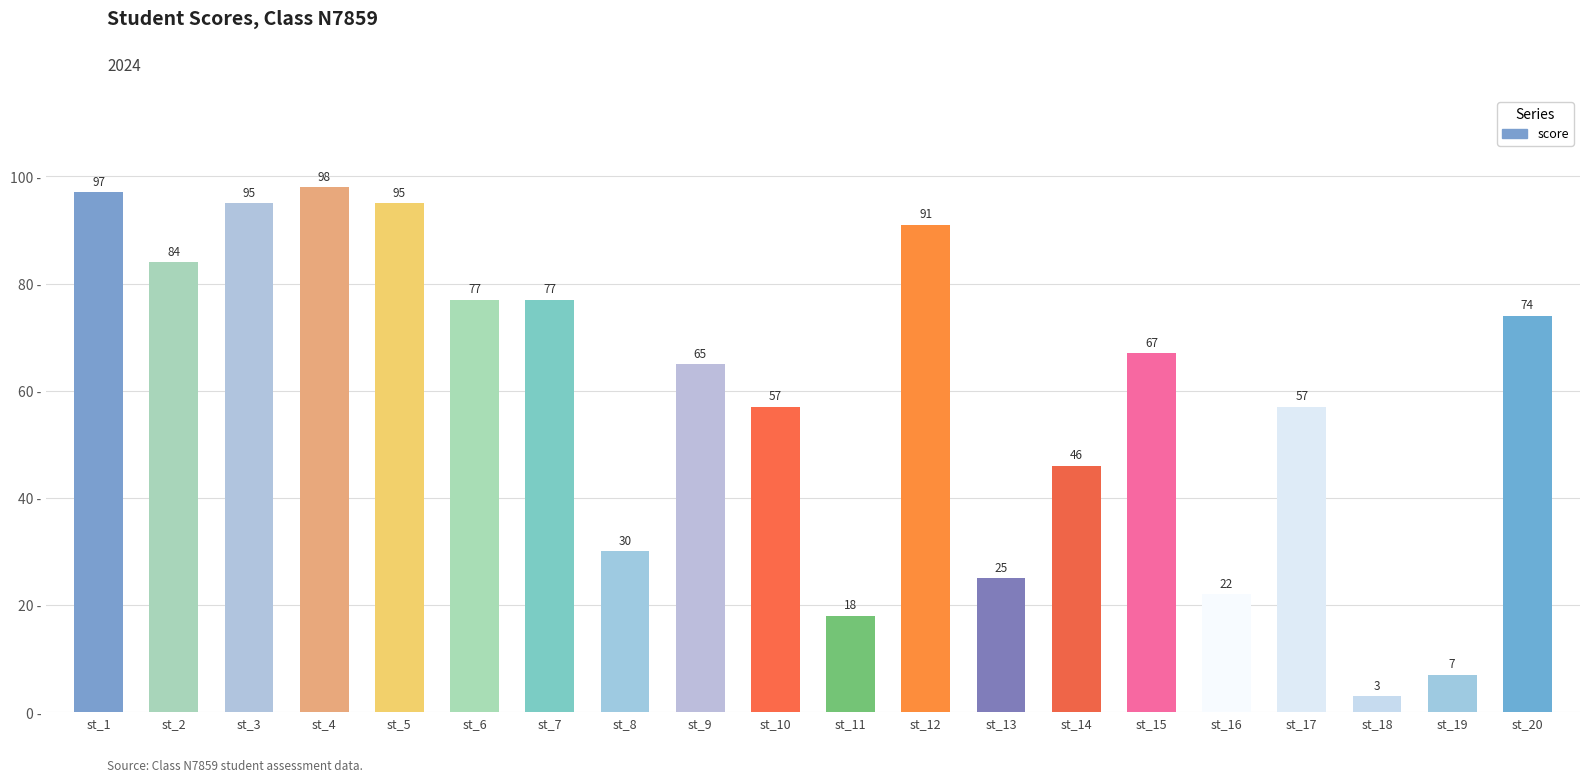

What is the change in value from st_2 to st_15?

-17